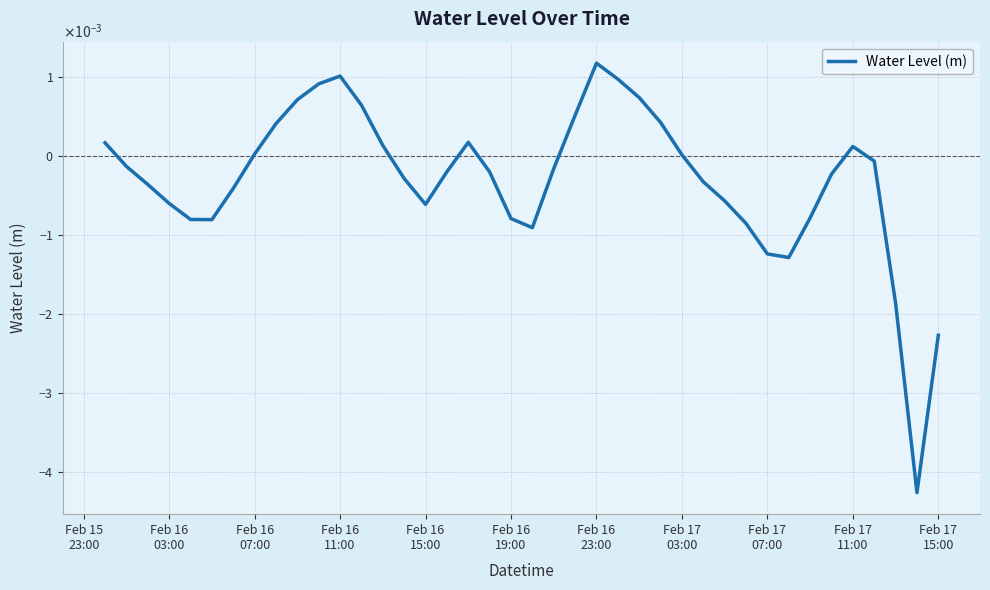

Is this an area chart (filled region under the line)?

No